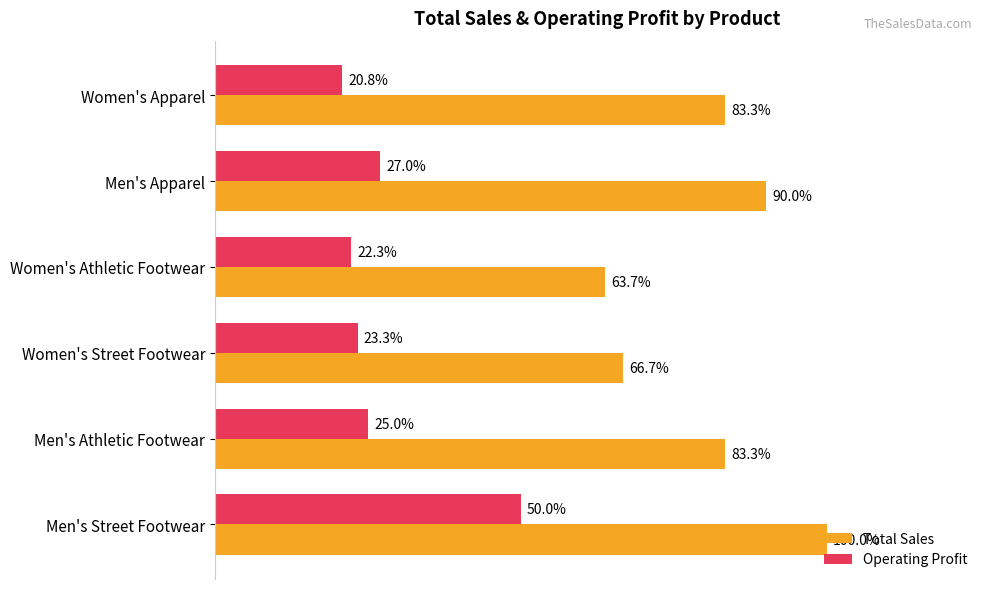

What are all the series names shown in the legend?

Total Sales, Operating Profit